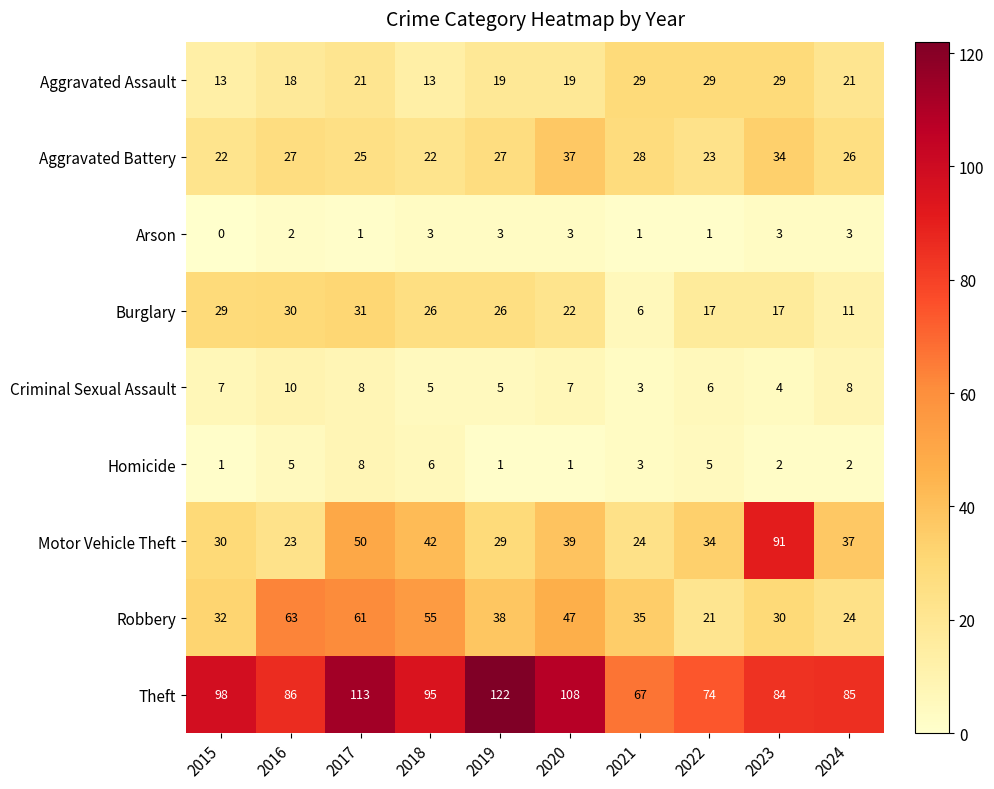

What is the highest value of the Arson series?

3